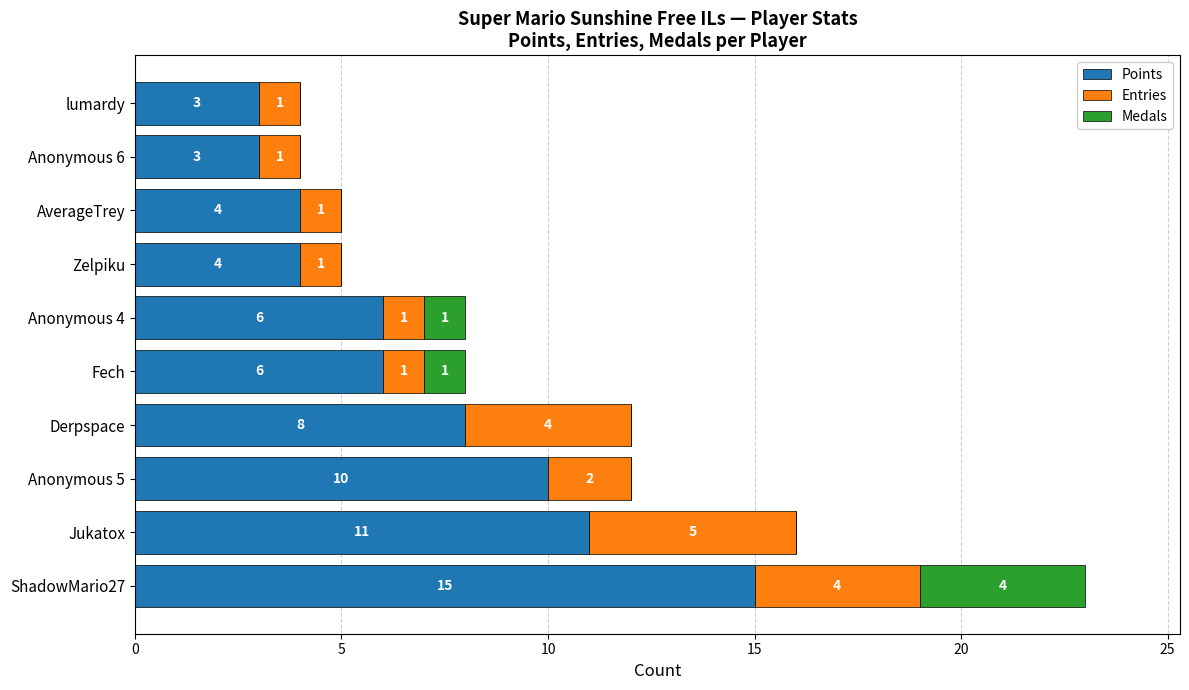

Is it true that Points equals 15 at ShadowMario27?

True